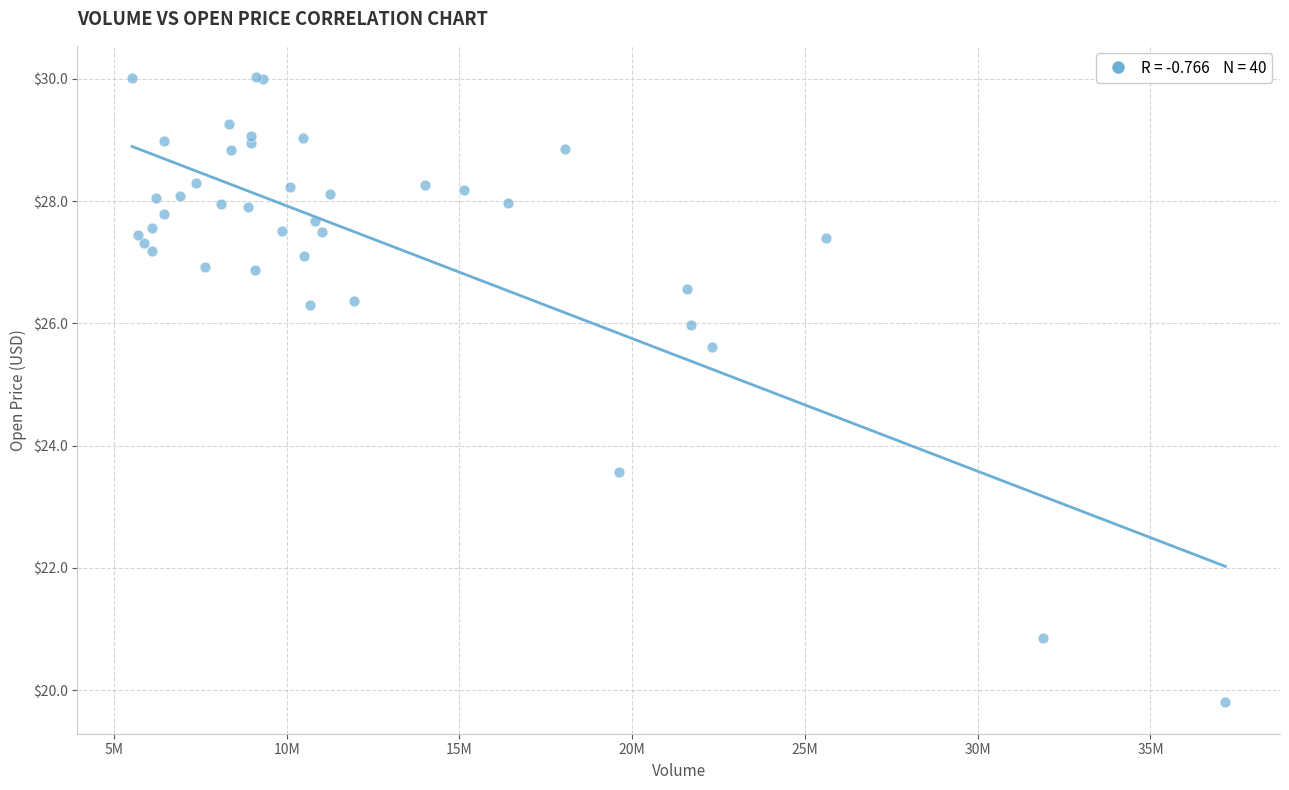

What Y value in the scatter plot is closest to 24?

23.6